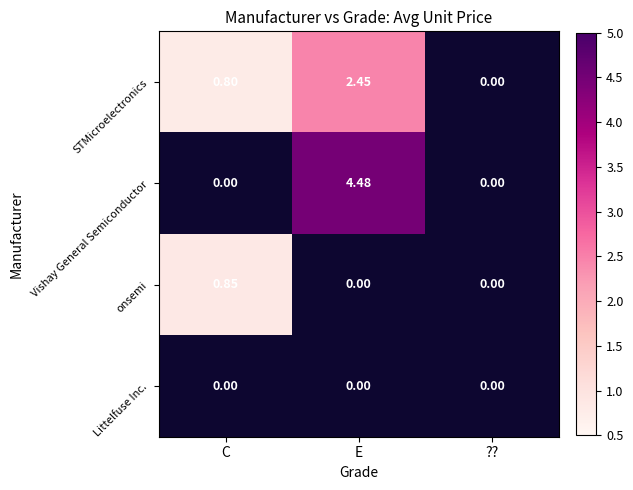

How many distinct data groups are displayed?

4